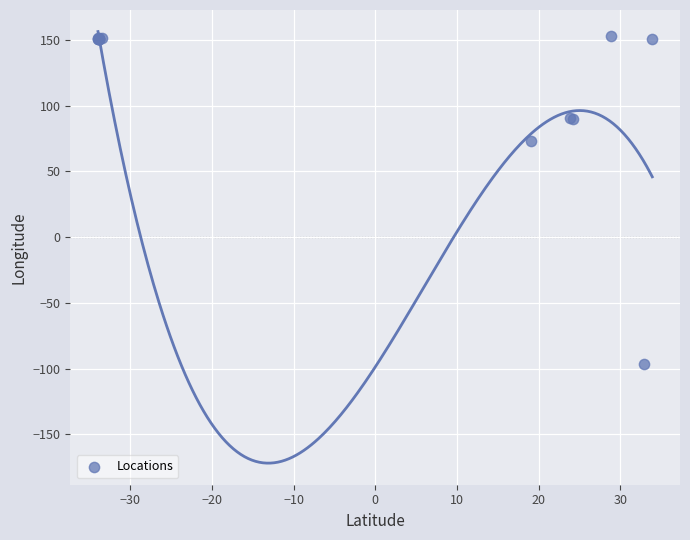

What Y value in the scatter plot is closest to 28?

72.8